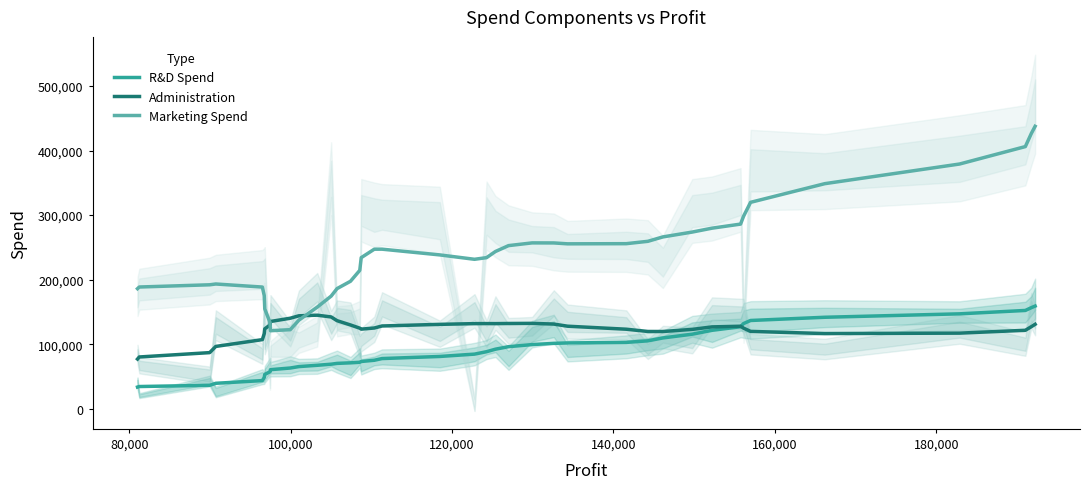

True or false: Marketing Spend and R&D Spend intersect in this chart.

False